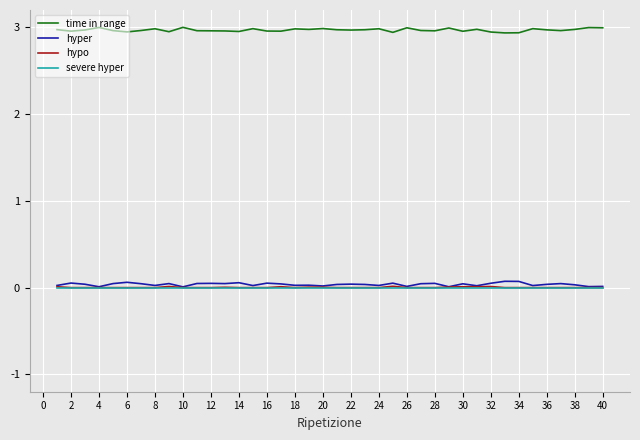

Which series has the largest total across all categories?

time in range